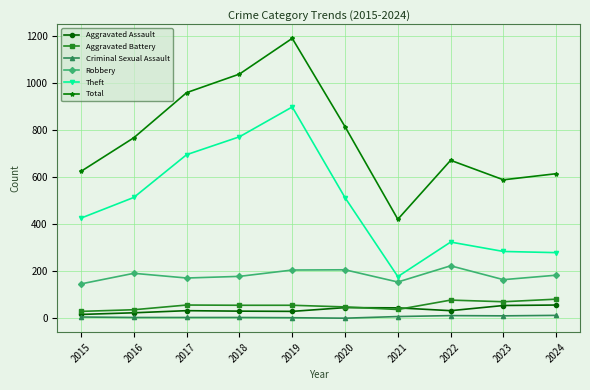

What is the highest value of the Total series?

1191